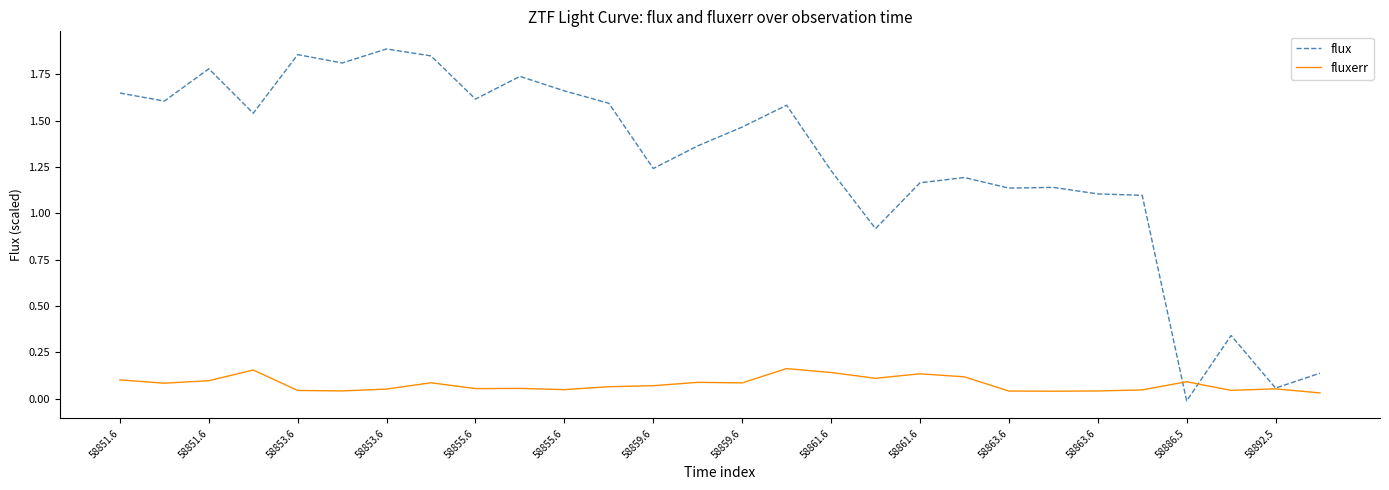

Rank the series by their average value, from highest to lowest.

flux, fluxerr